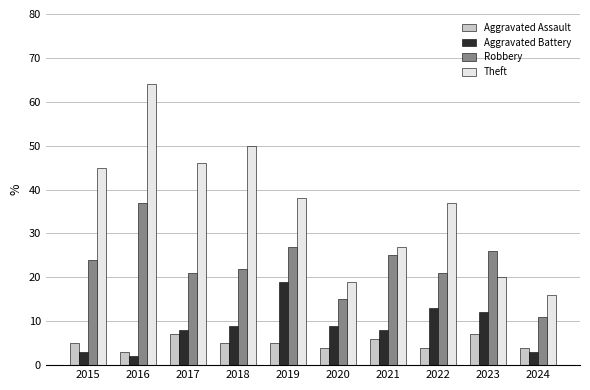

The value of Robbery at 2015 is 15. True or false?

False